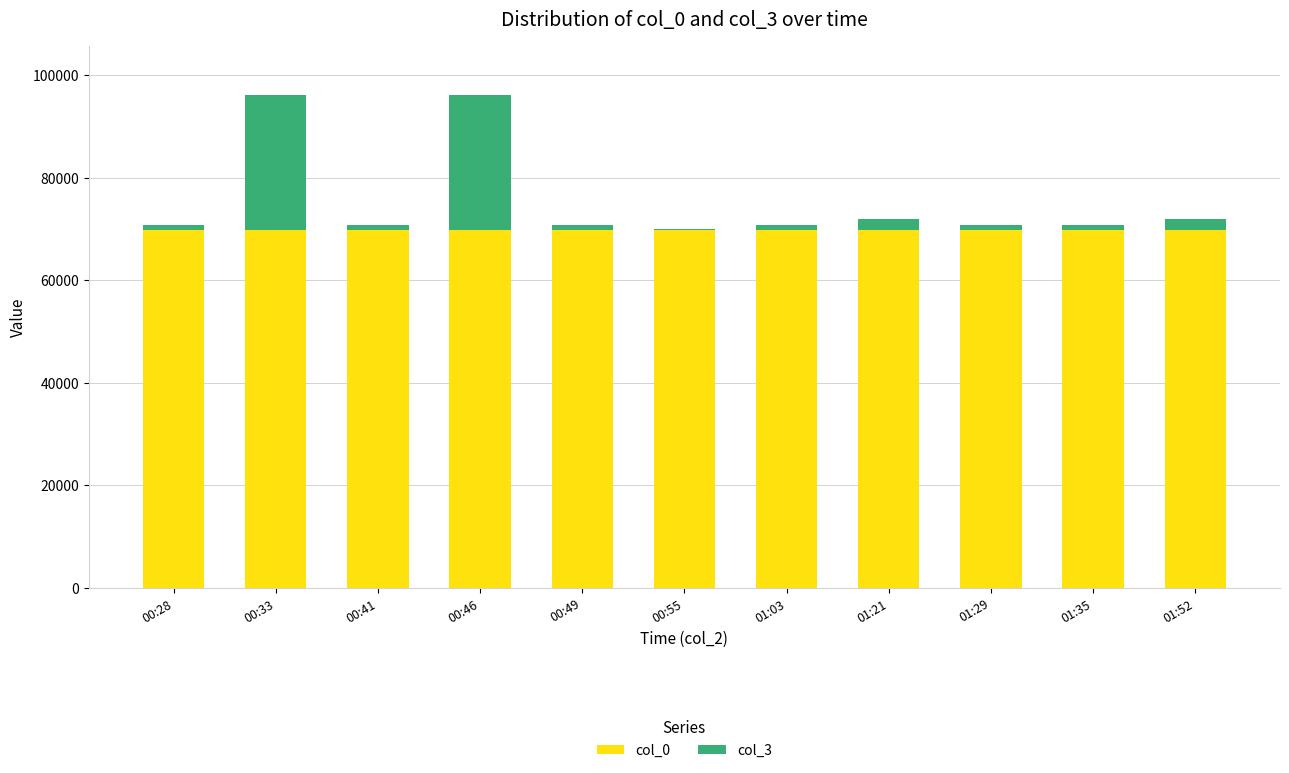

Which has a higher value, 00:46 or 00:33?

00:46